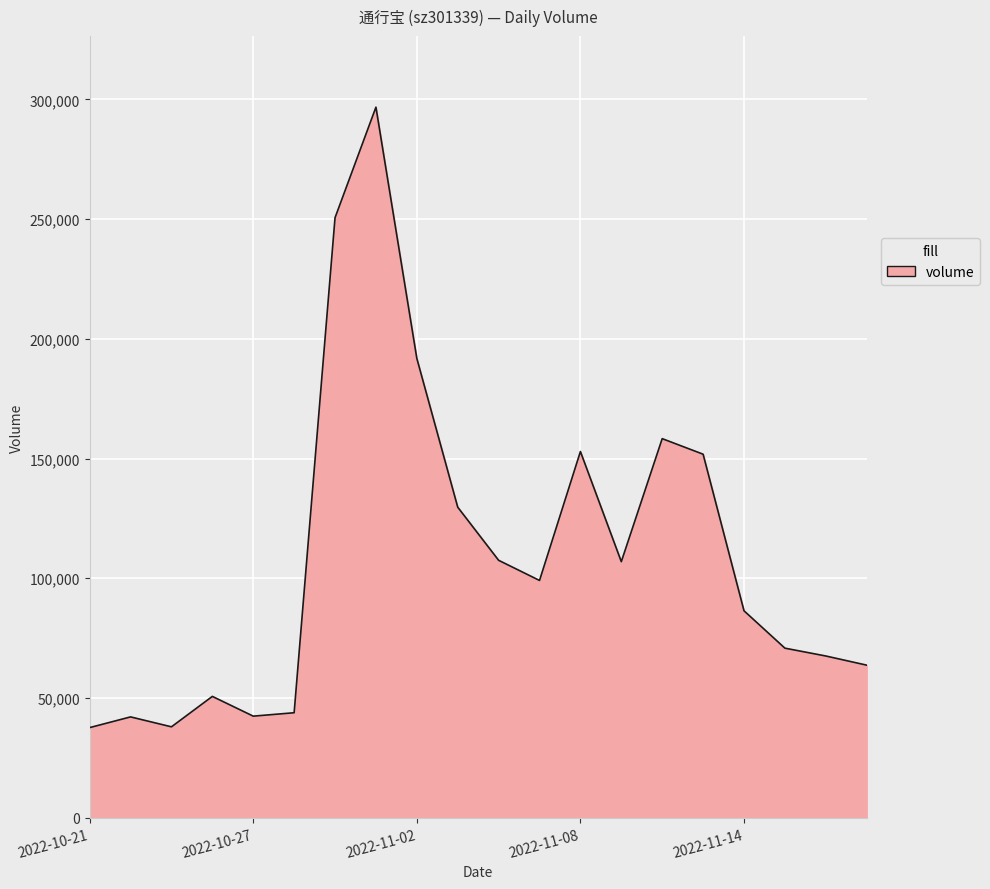

True or false: there are more than 0 points higher than both neighbors.

True